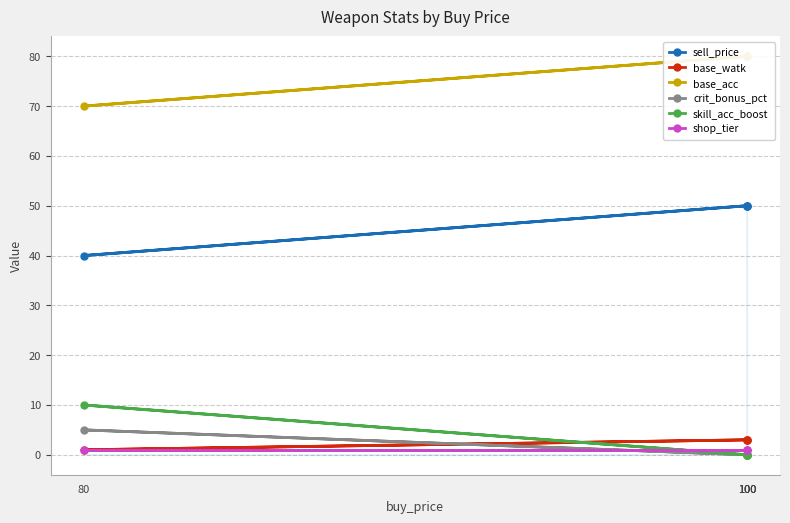

Where is the first local maximum for skill_acc_boost?

80